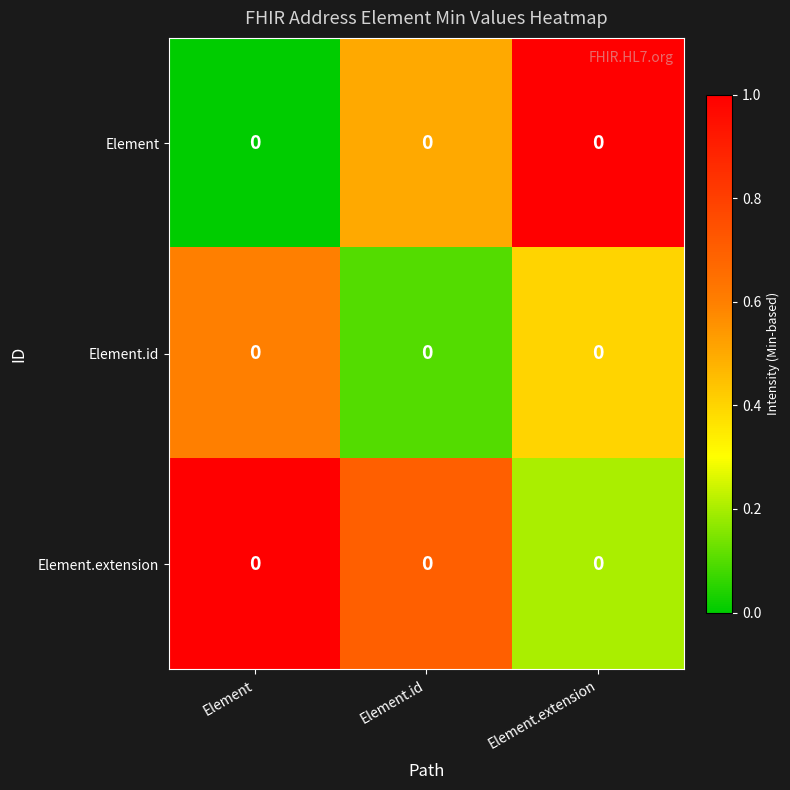

At how many categories does at least one series exceed 0?

3